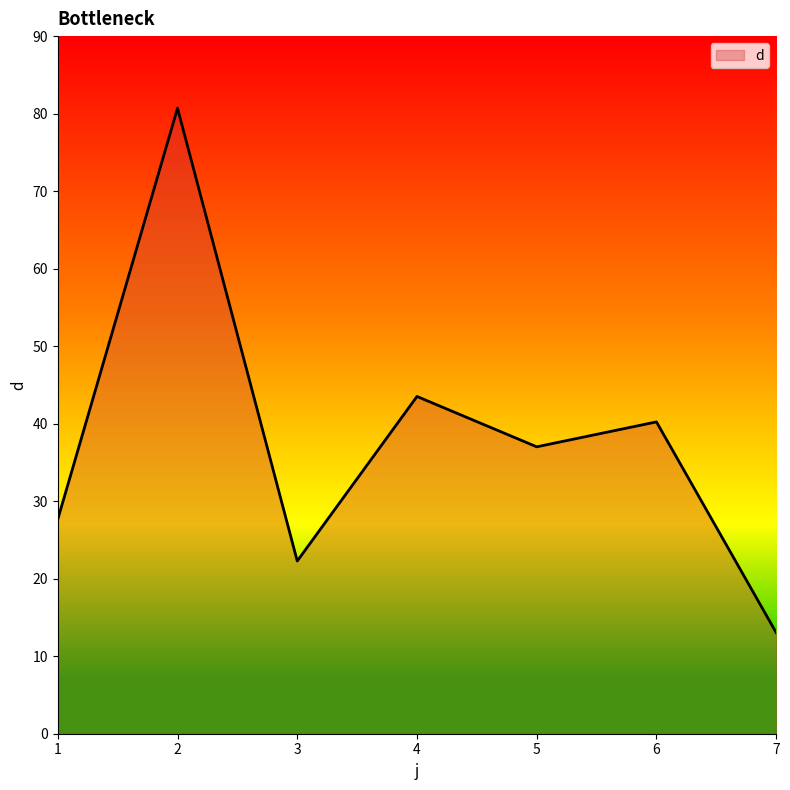

List the labels in order of value, largest first.

2, 4, 6, 5, 1, 3, 7